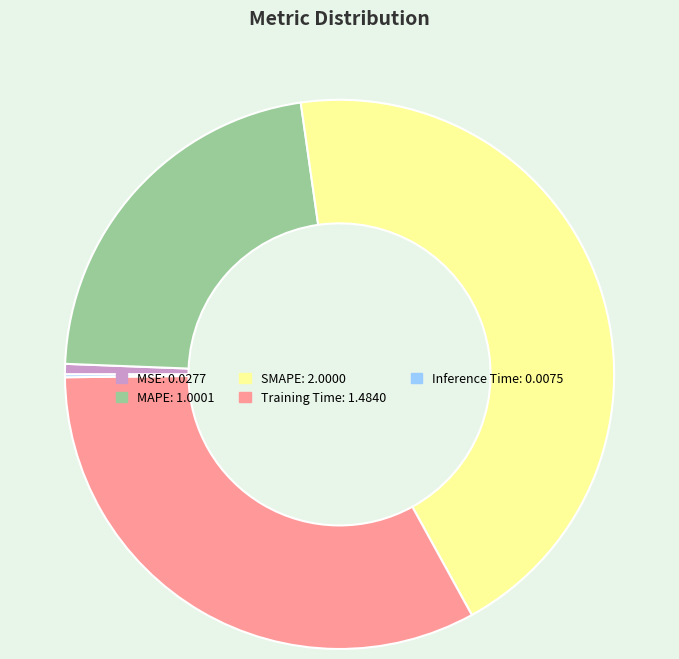

True or false: MAPE accounts for 35% of the total.

False